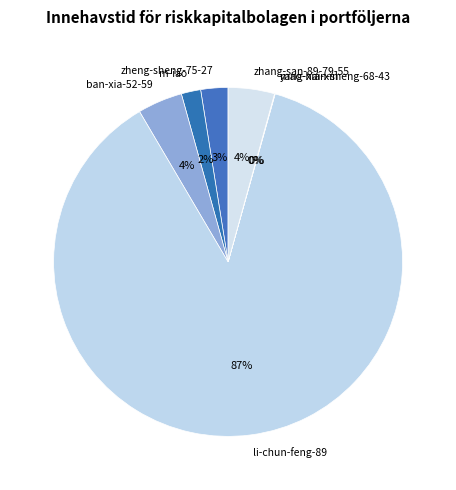

Do ban-xia-52-59 and zheng-sheng-75-27 together represent more than half of the pie?

No